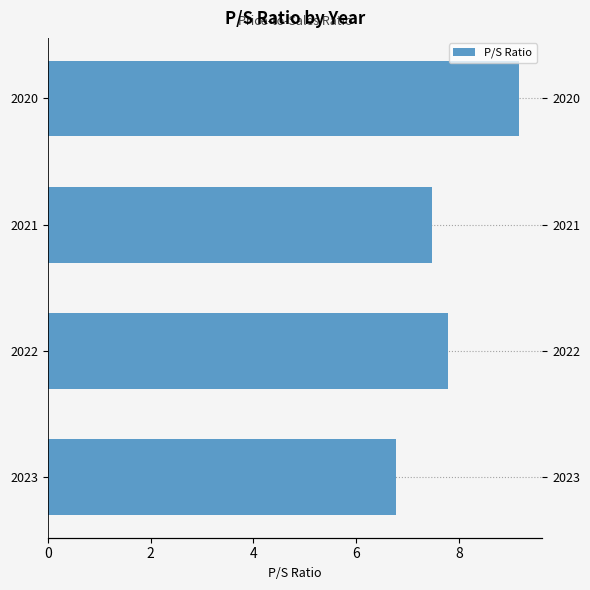

What is the difference between the second highest and minimum values?

1.0